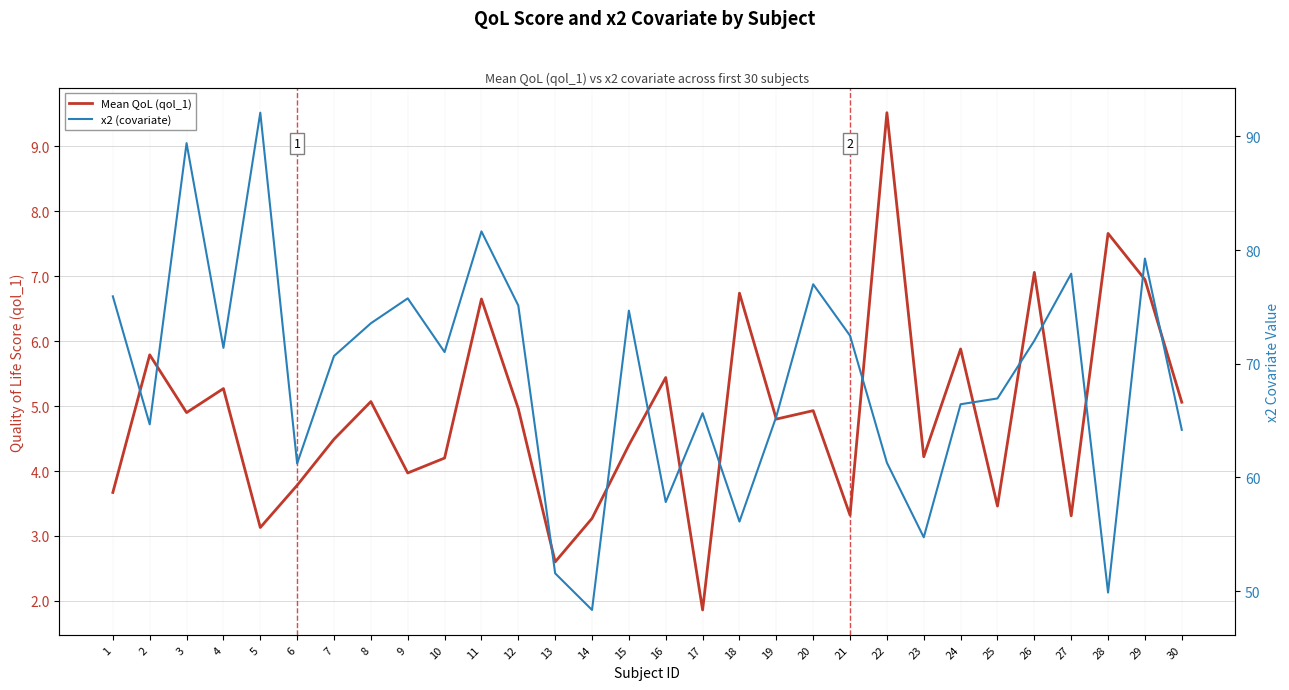

At which label does x2 (covariate) reach its minimum?

14